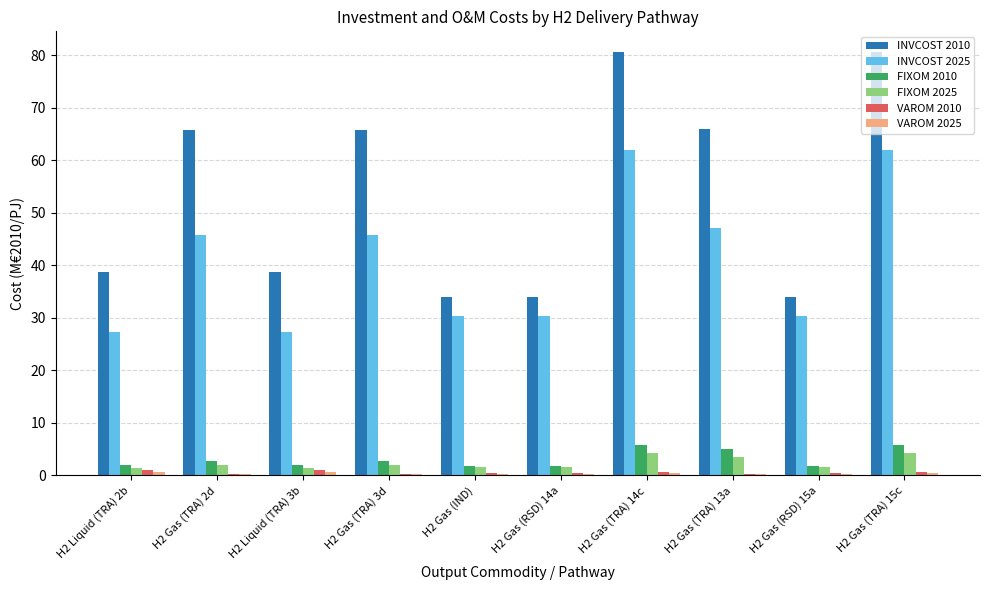

Which series changed the most between H2 Gas (IND) and H2 Gas (TRA) 15c?

INVCOST 2010